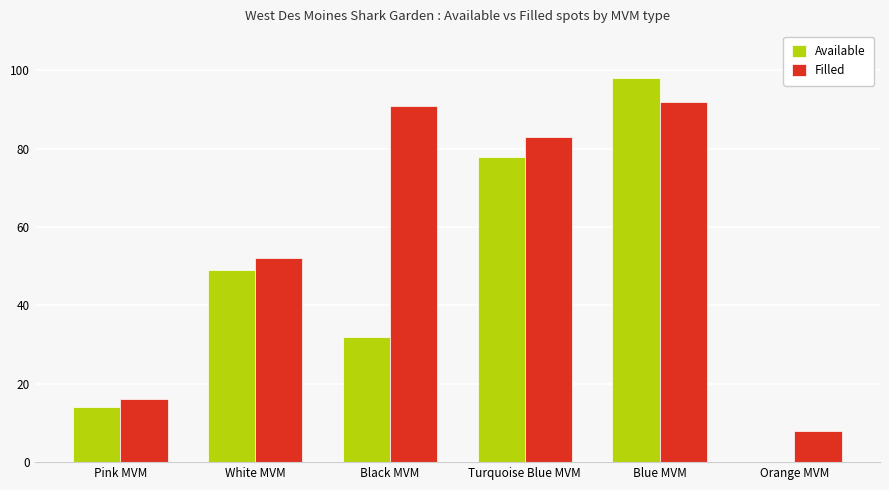

What is the difference between the Available values at Turquoise Blue MVM and Blue MVM?

20